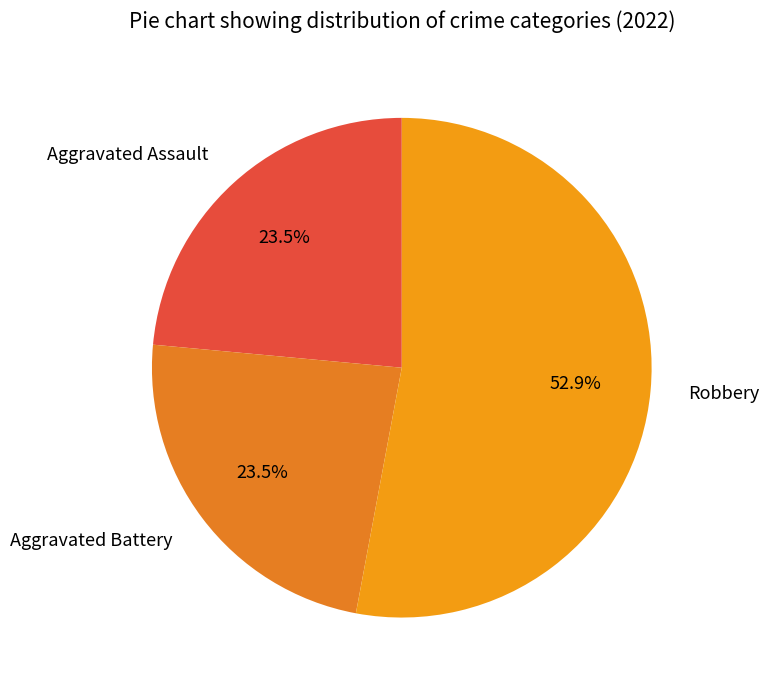

How many slices are in this pie chart?

3